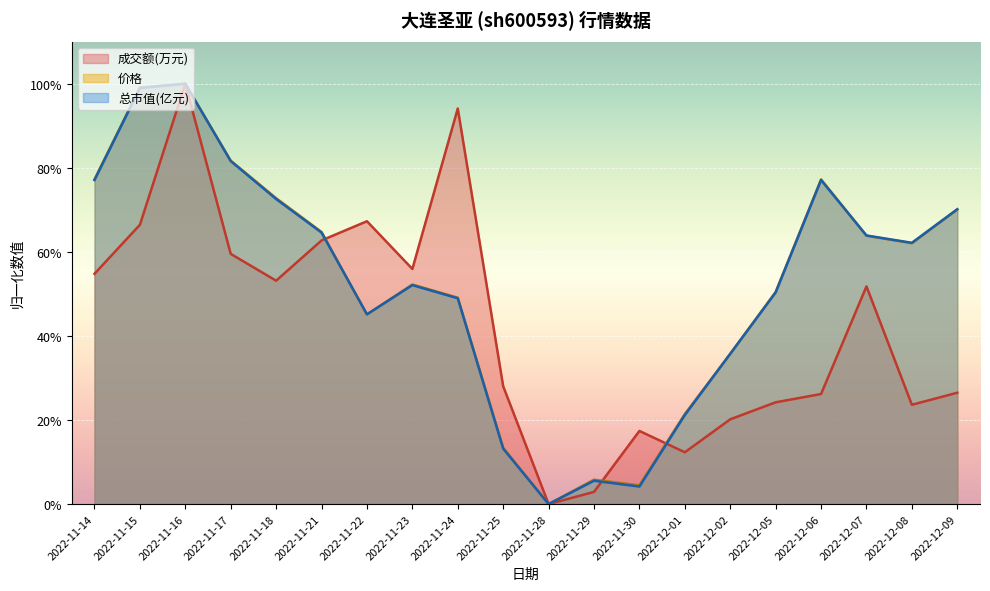

What is the highest value of the 价格 series?

100.0